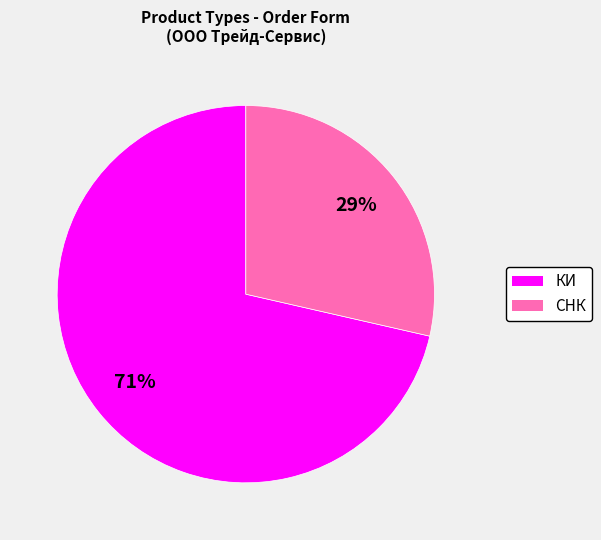

How many segments does this pie chart have?

2